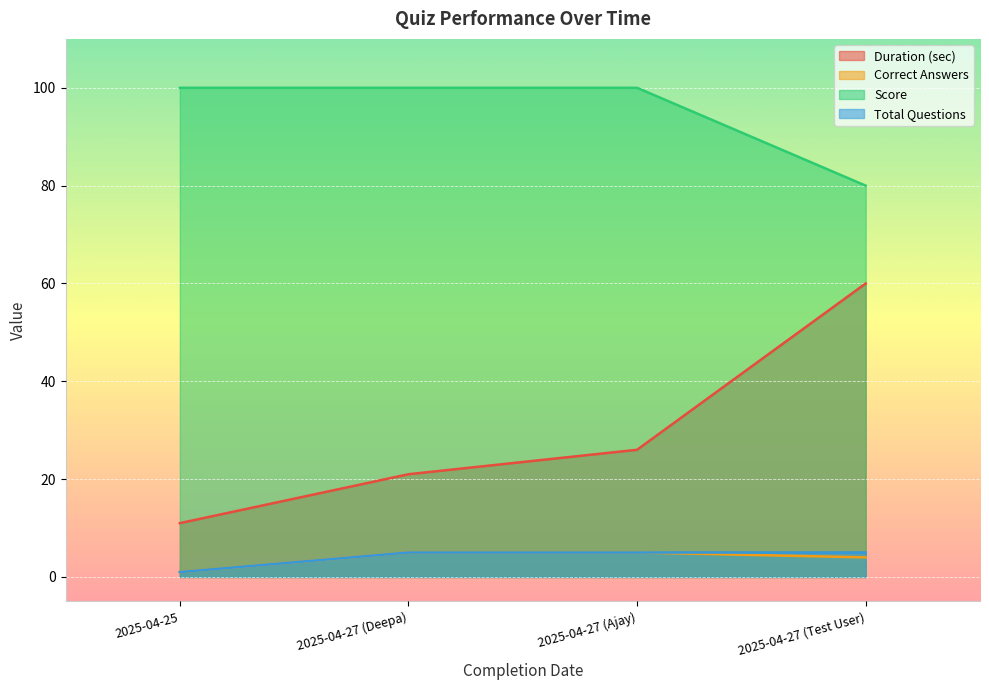

What is the highest value of the Correct Answers series?

5